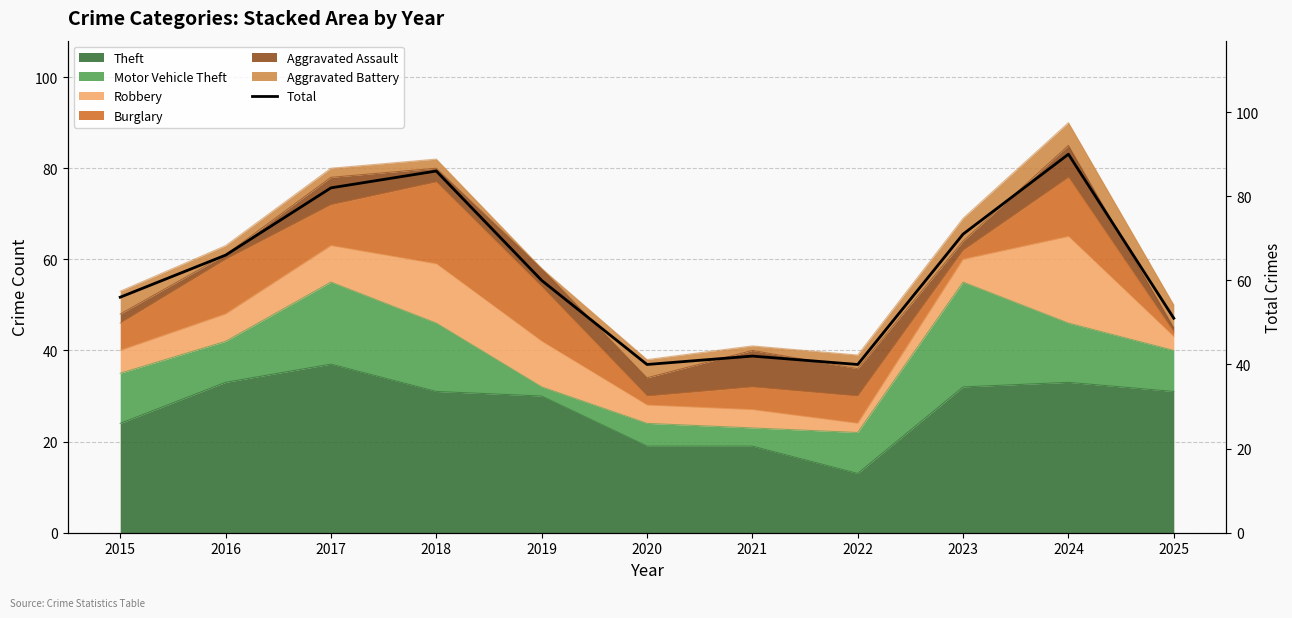

Rank the categories by value from highest to lowest.

2024, 2018, 2017, 2023, 2016, 2019, 2015, 2025, 2021, 2020, 2022